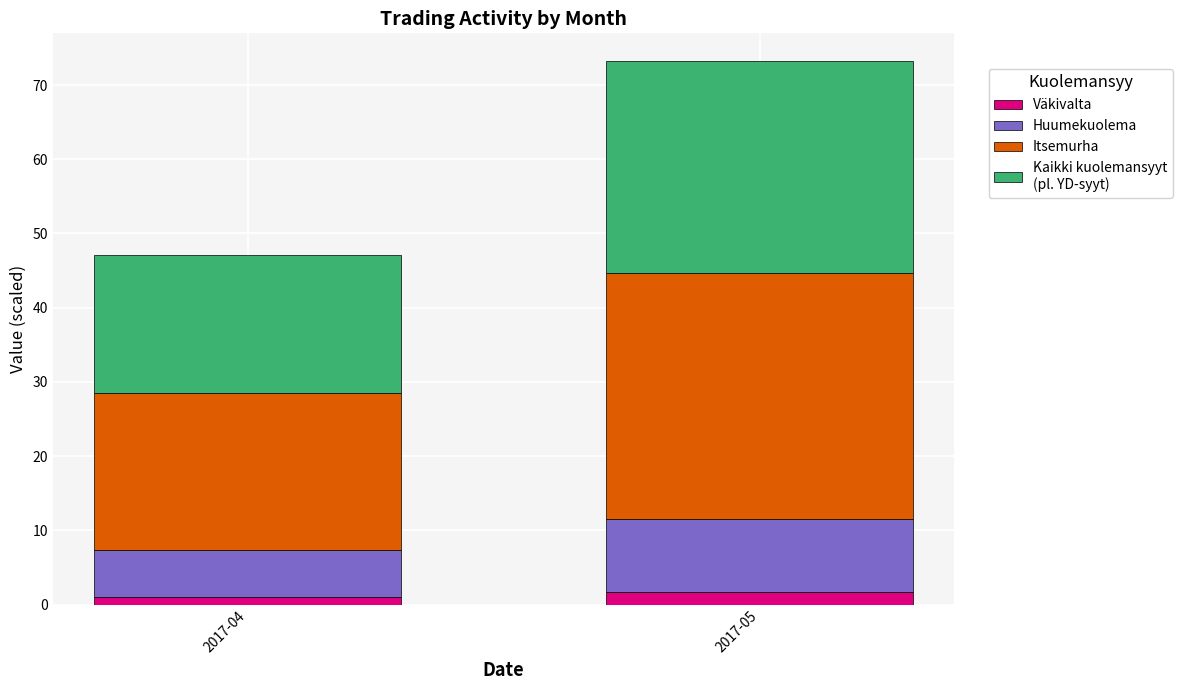

At which category is the sum across all series the highest?

2017-05